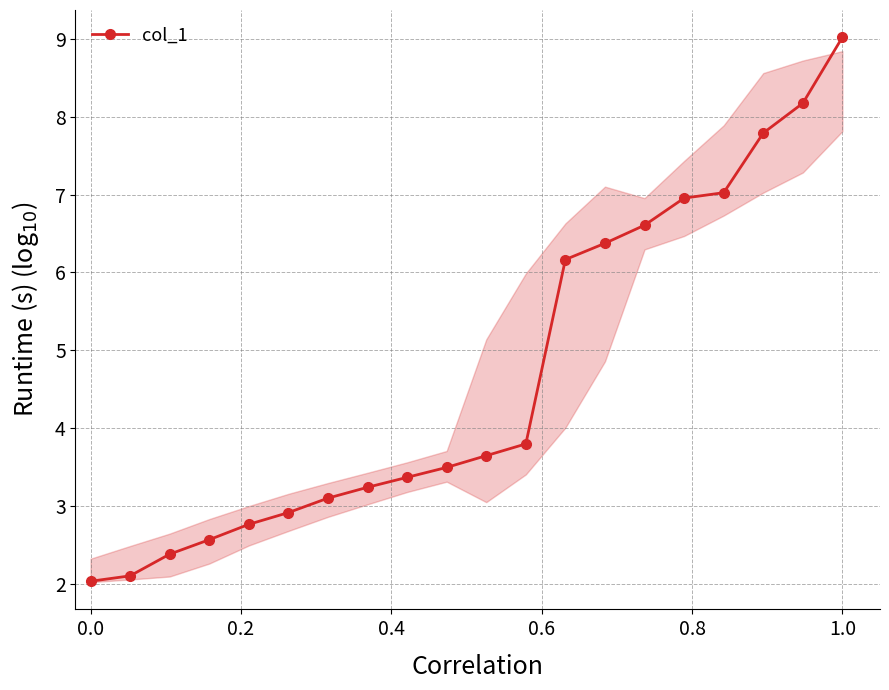

What is the average value?

4.7